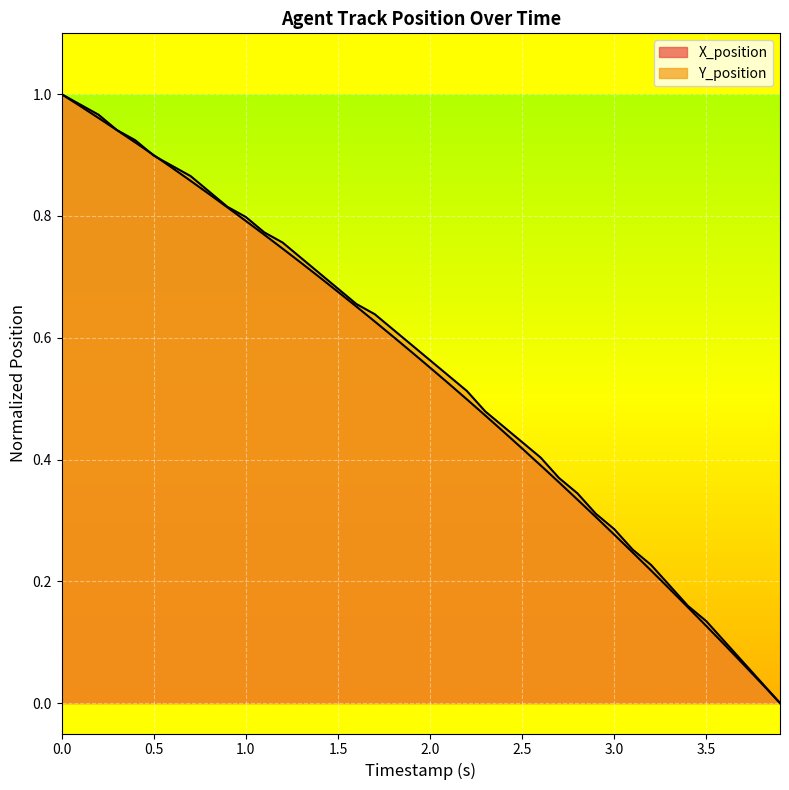

Which series has the largest total across all categories?

Y_position